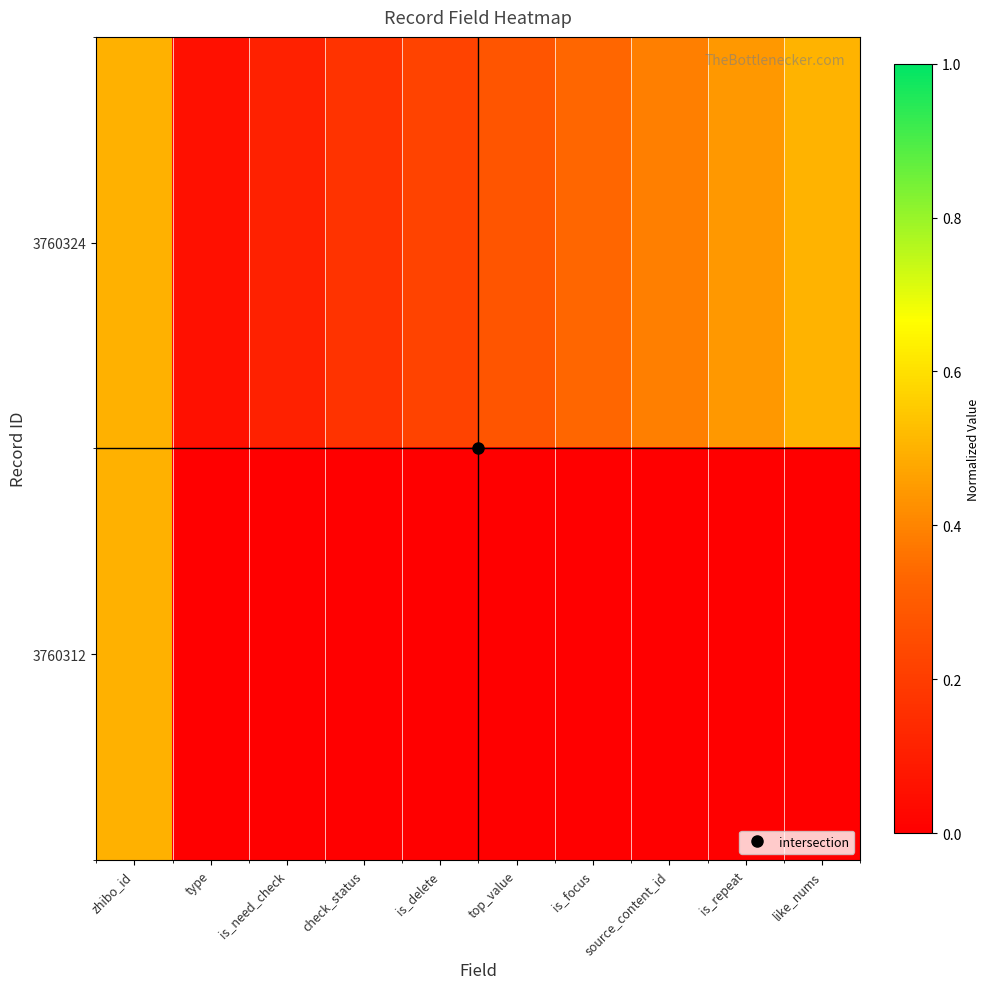

What is the spread (max minus min) of values at source_content_id?

0.4